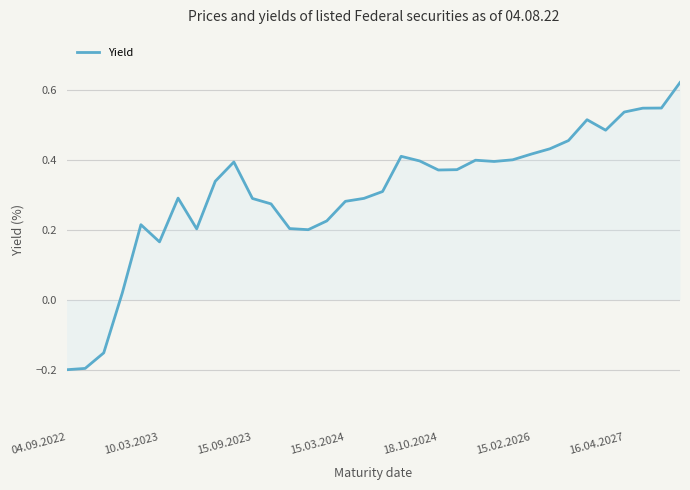

Does the chart display data point markers on the line(s)?

No